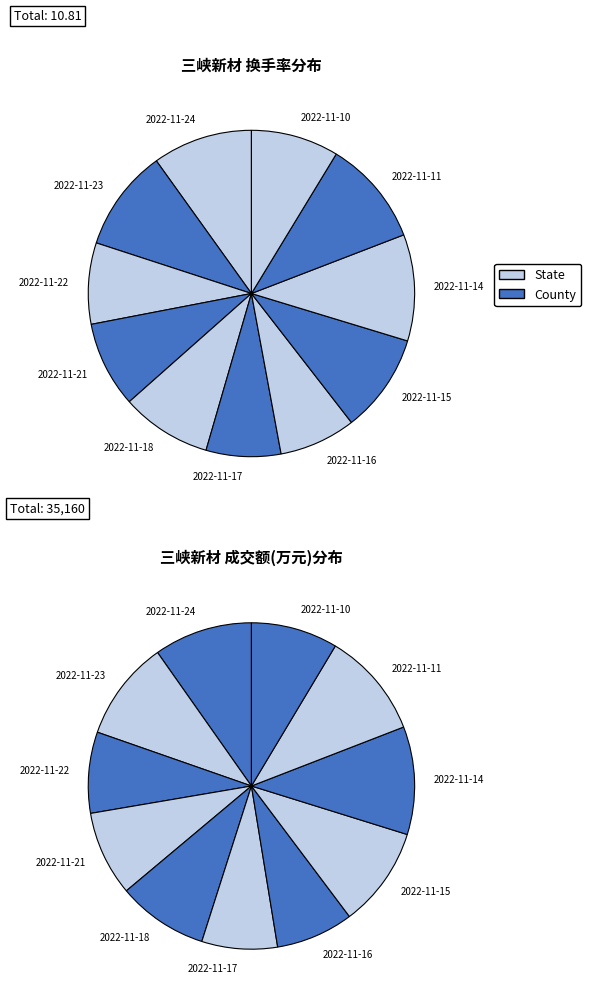

True or false: 2022-11-16 accounts for 8% of the total.

True